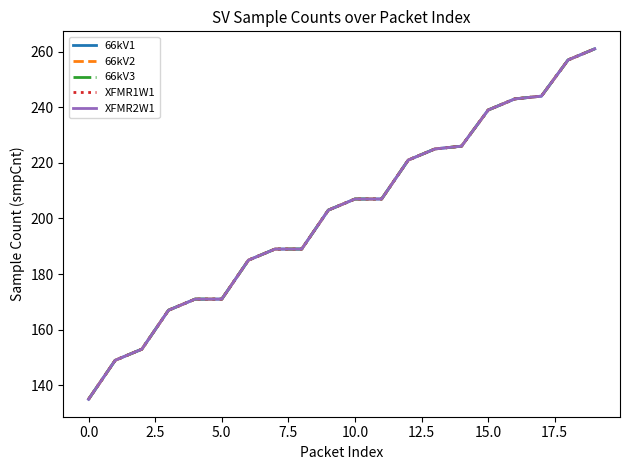

Reading left to right, transcribe all the data shown in this chart.

66kV1: 135	149	153	167	171	171	185	189	189	203	207	207	221	225	226	239	243	244	257	261
66kV2: 135	149	153	167	171	171	185	189	189	203	207	207	221	225	226	239	243	244	257	261
66kV3: 135	149	153	167	171	171	185	189	189	203	207	207	221	225	226	239	243	244	257	261
XFMR1W1: 135	149	153	167	171	171	185	189	189	203	207	207	221	225	226	239	243	244	257	261
XFMR2W1: 135	149	153	167	171	171	185	189	189	203	207	207	221	225	226	239	243	244	257	261